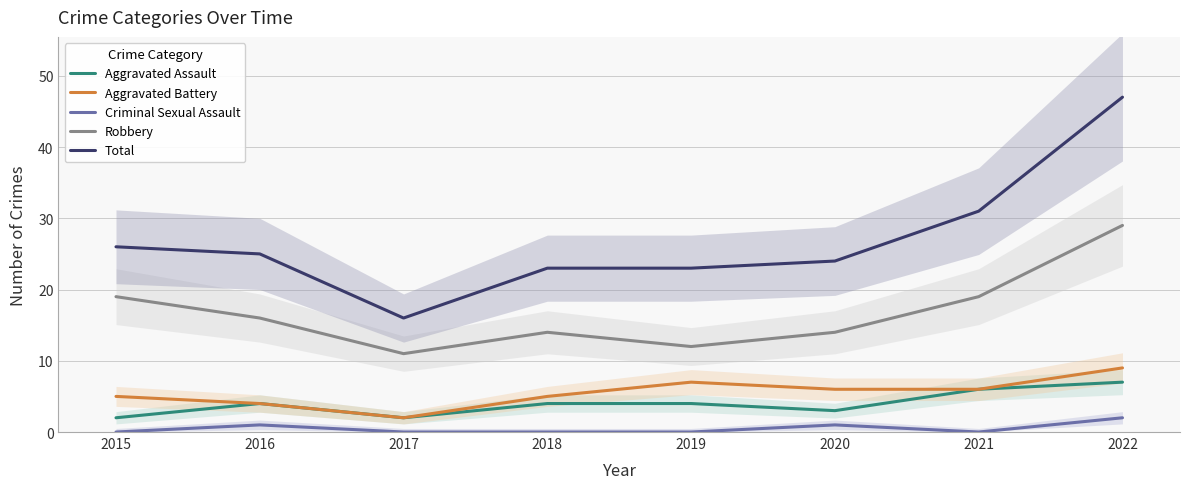

Does the chart have visible grid lines?

Yes